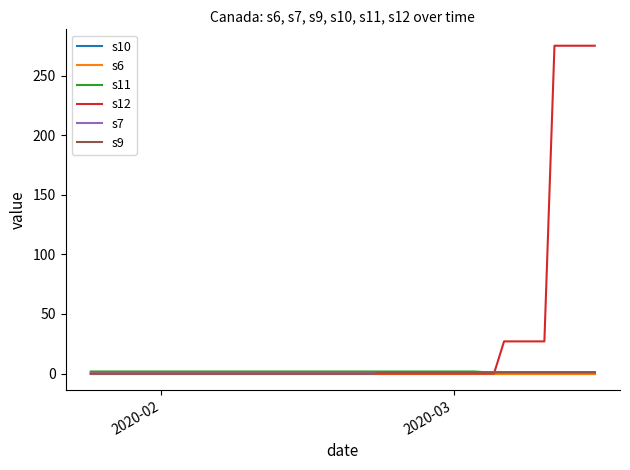

What is the average value of the s12 series?

37.8